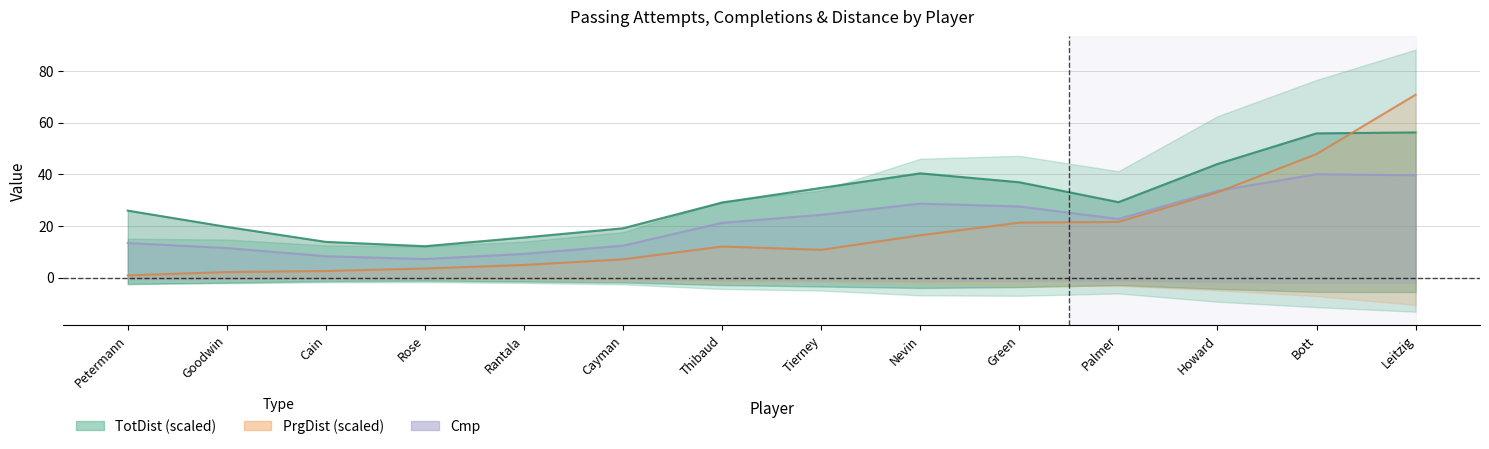

At which label does Att first exceed 30?

Thibaud